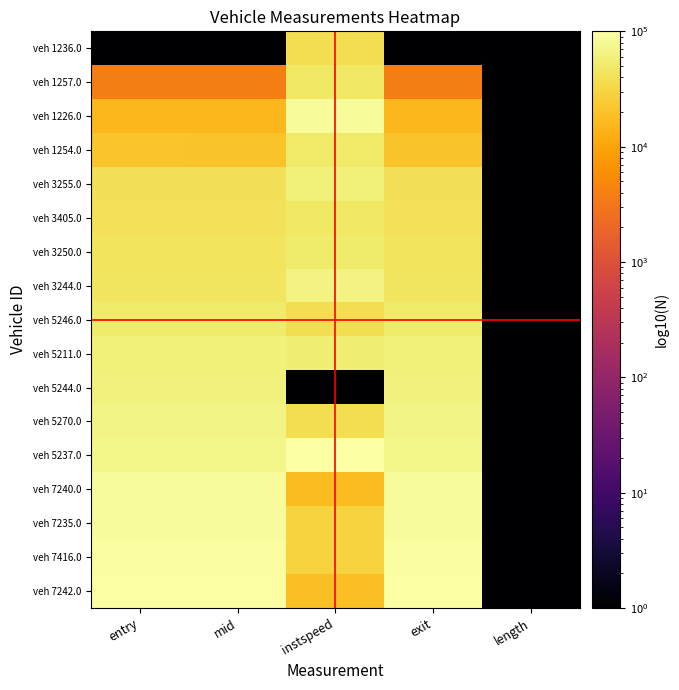

Between entry and length, which series saw the biggest shift?

veh 7242.0